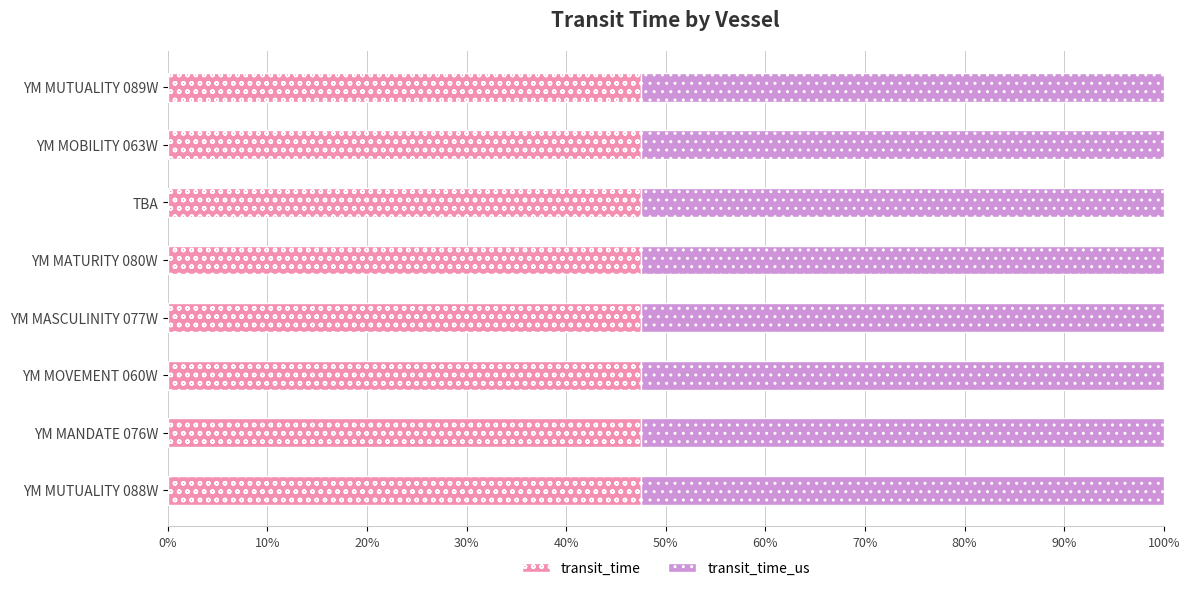

What is the sum of all transit_time values?

380.0